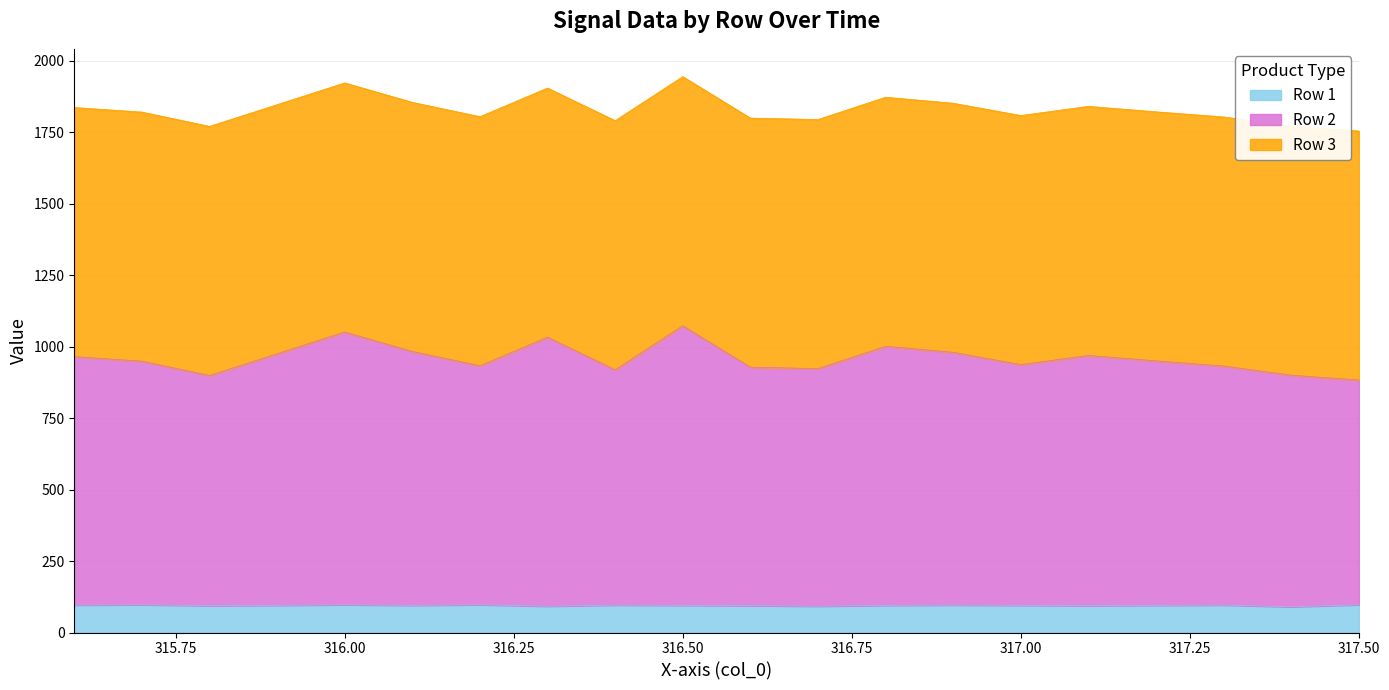

Is it true that Row 2 equals 644 at 316.9?

False